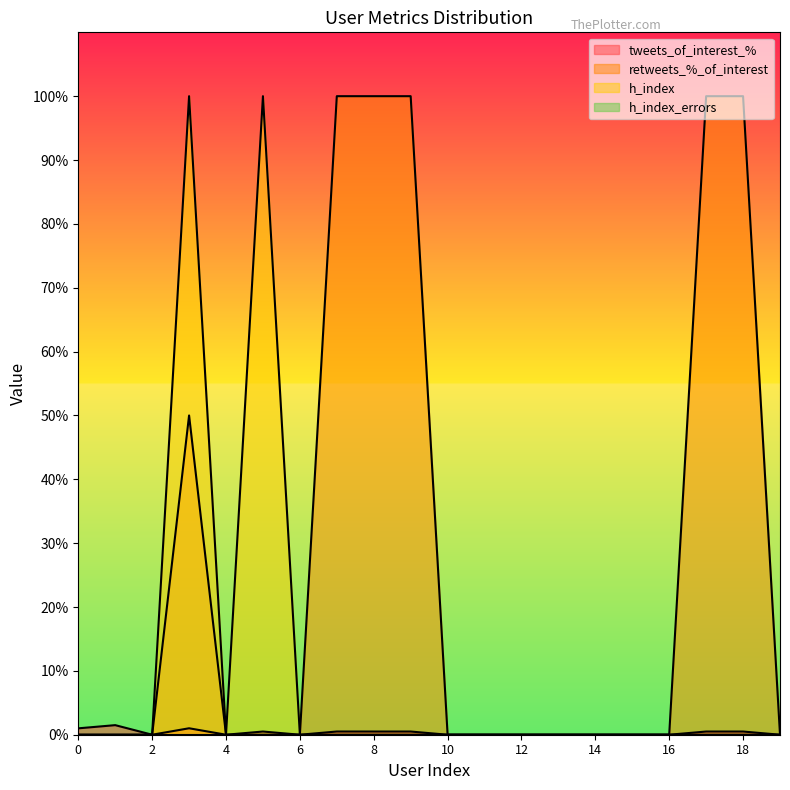

Which has a higher value, 10 or 6?

10